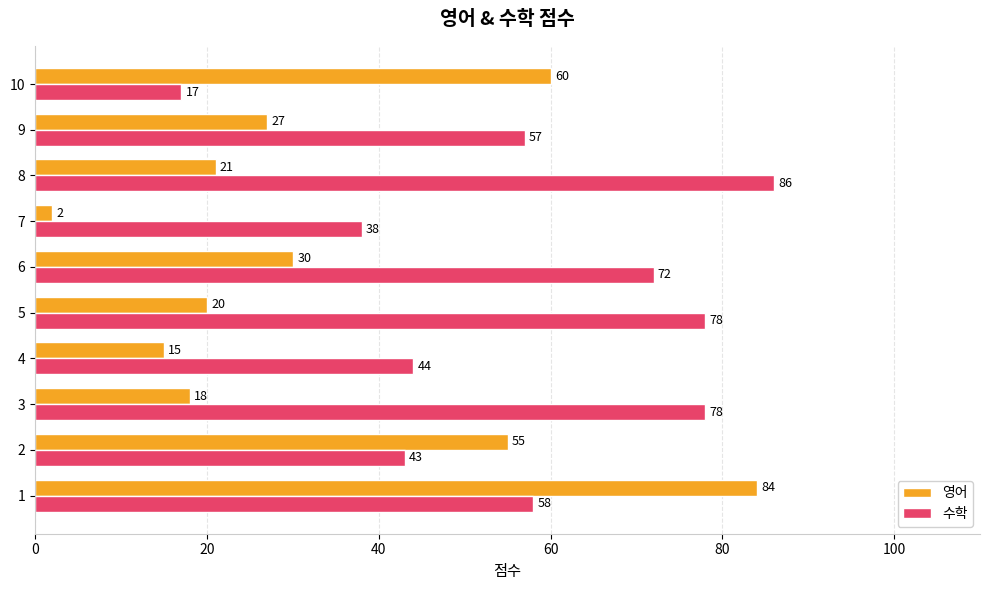

The value of 영어 at 9 is 46. True or false?

False